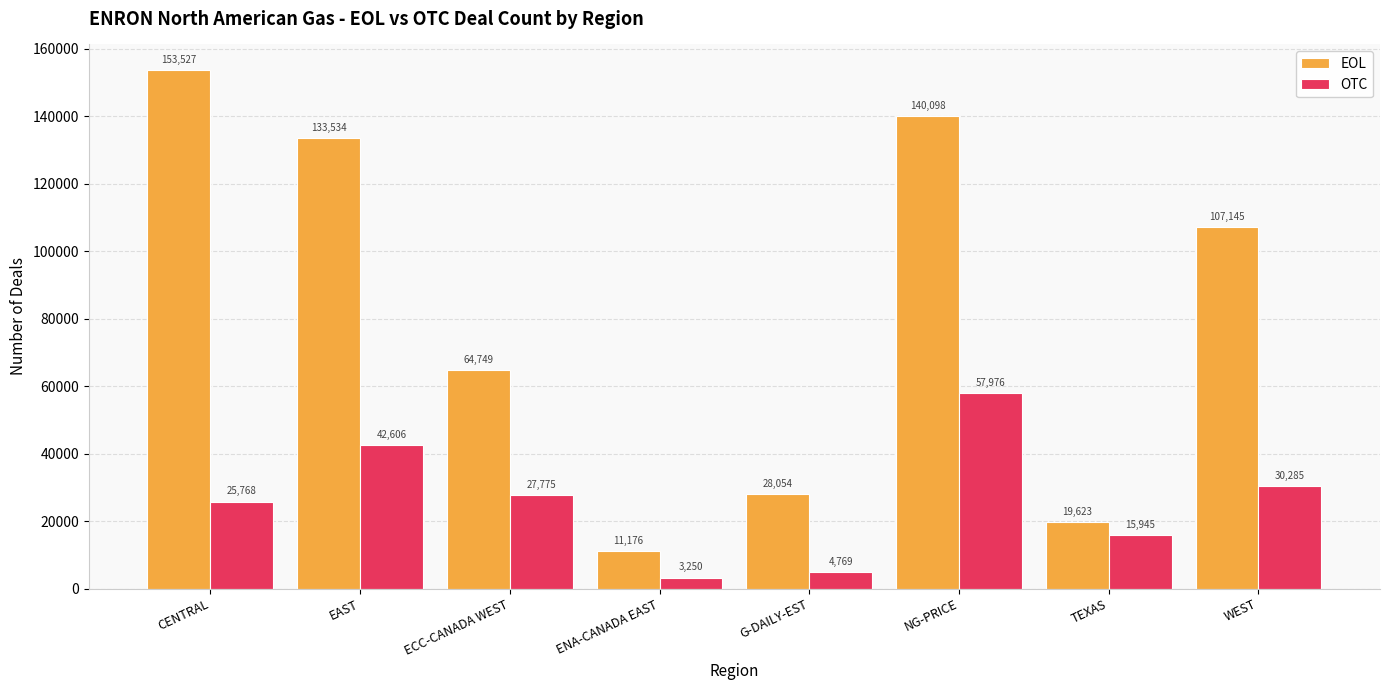

At which category does the chart reach its peak across all series?

CENTRAL